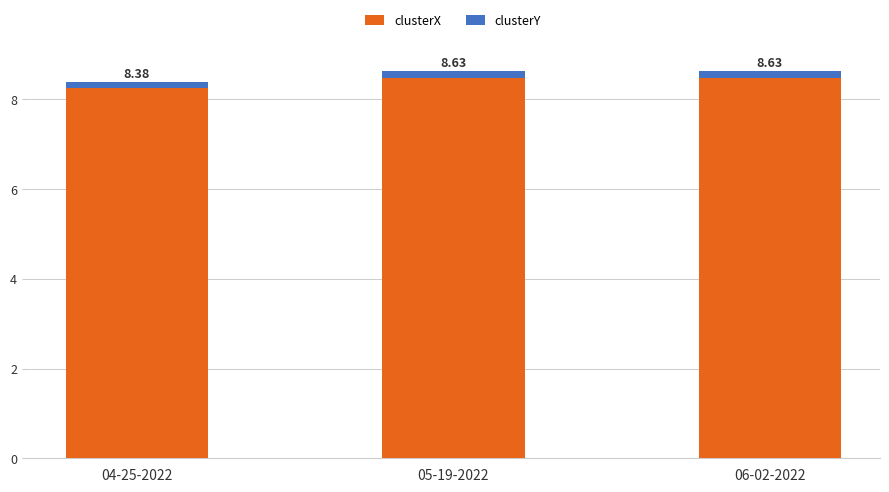

What is the average value of the clusterY series?

0.1